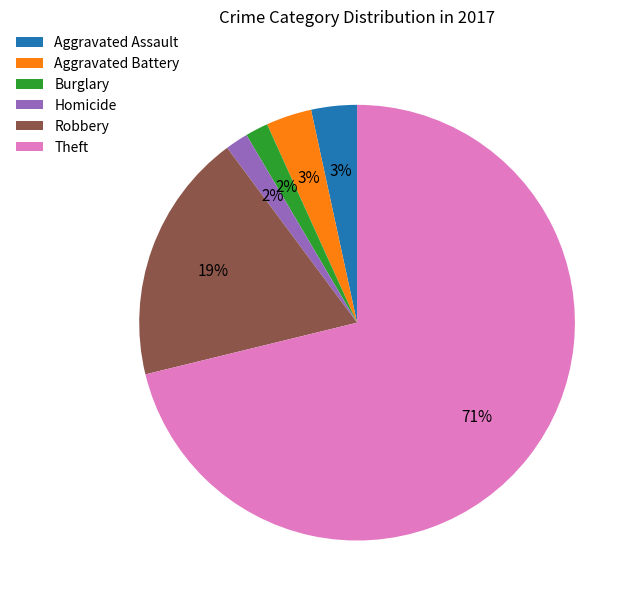

To the nearest percent, what is the difference between the largest and smallest slice percentages?

69%